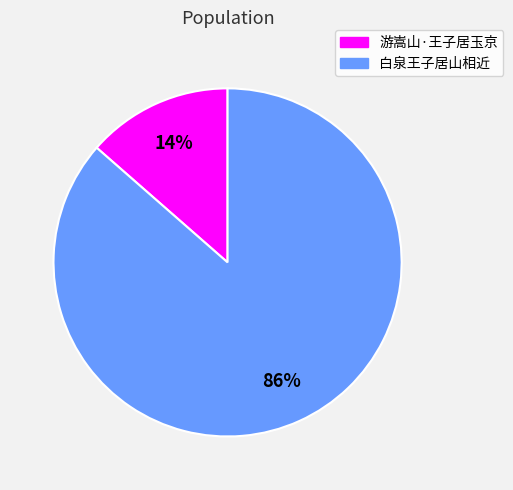

Which category has the biggest portion of the pie?

白泉王子居山相近